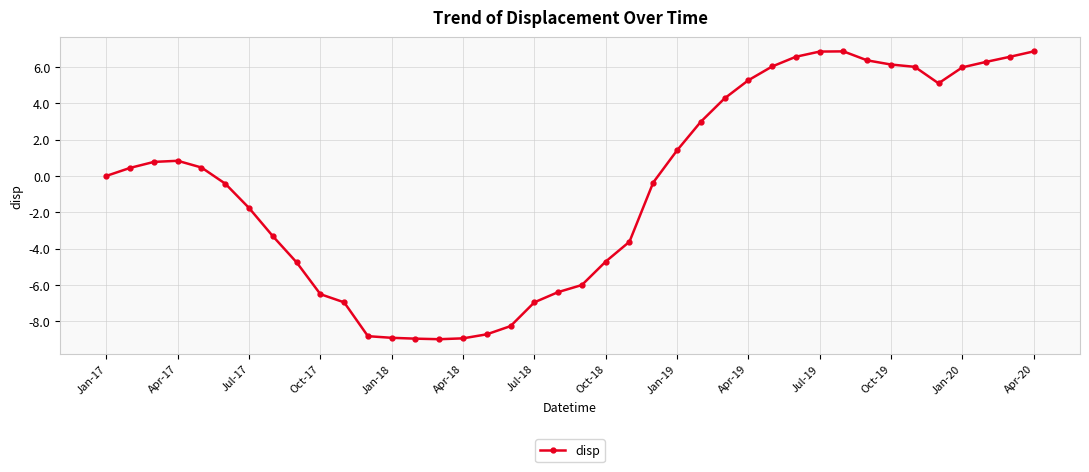

What is the difference between the maximum and minimum values?

15.8